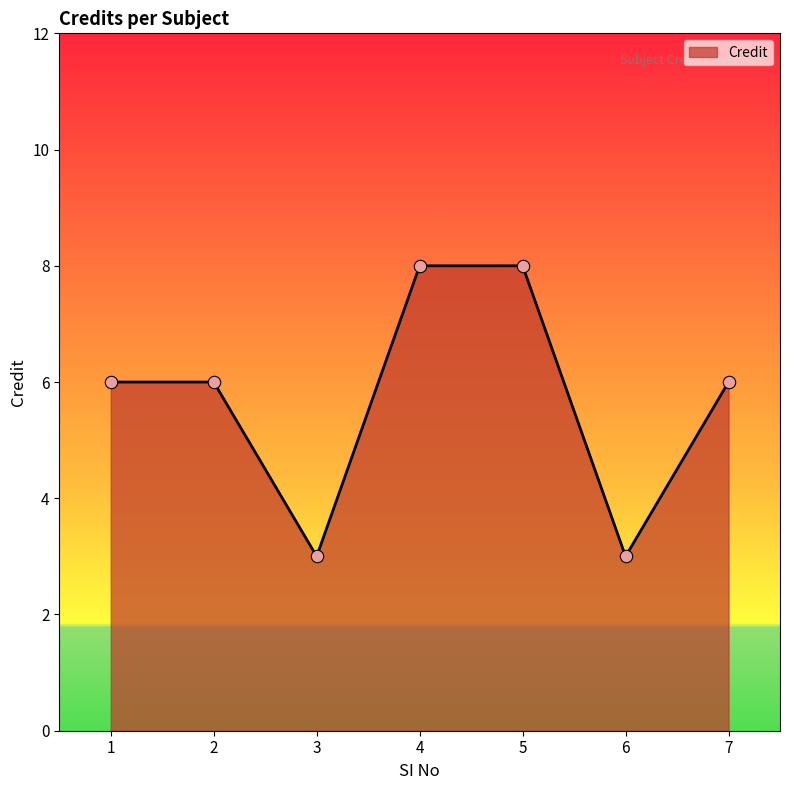

What is the change in value from 1 to 5?

+2